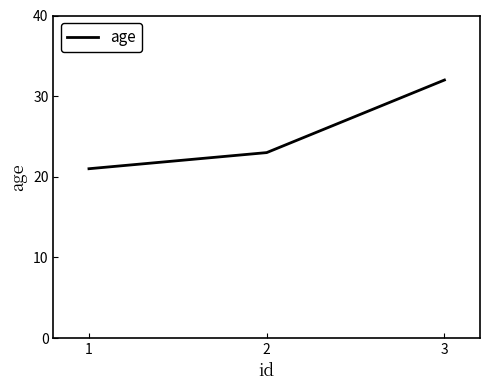

What is the difference between the maximum and second lowest values?

9